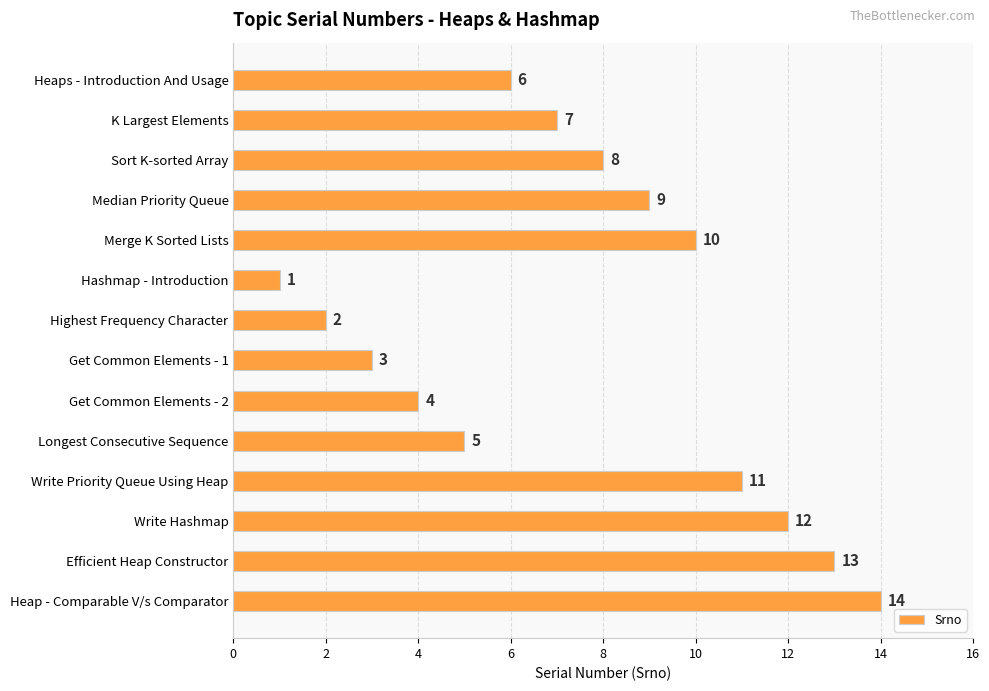

Approximately how many times larger is the value at Merge K Sorted Lists compared to Write Priority Queue Using Heap?

0.9